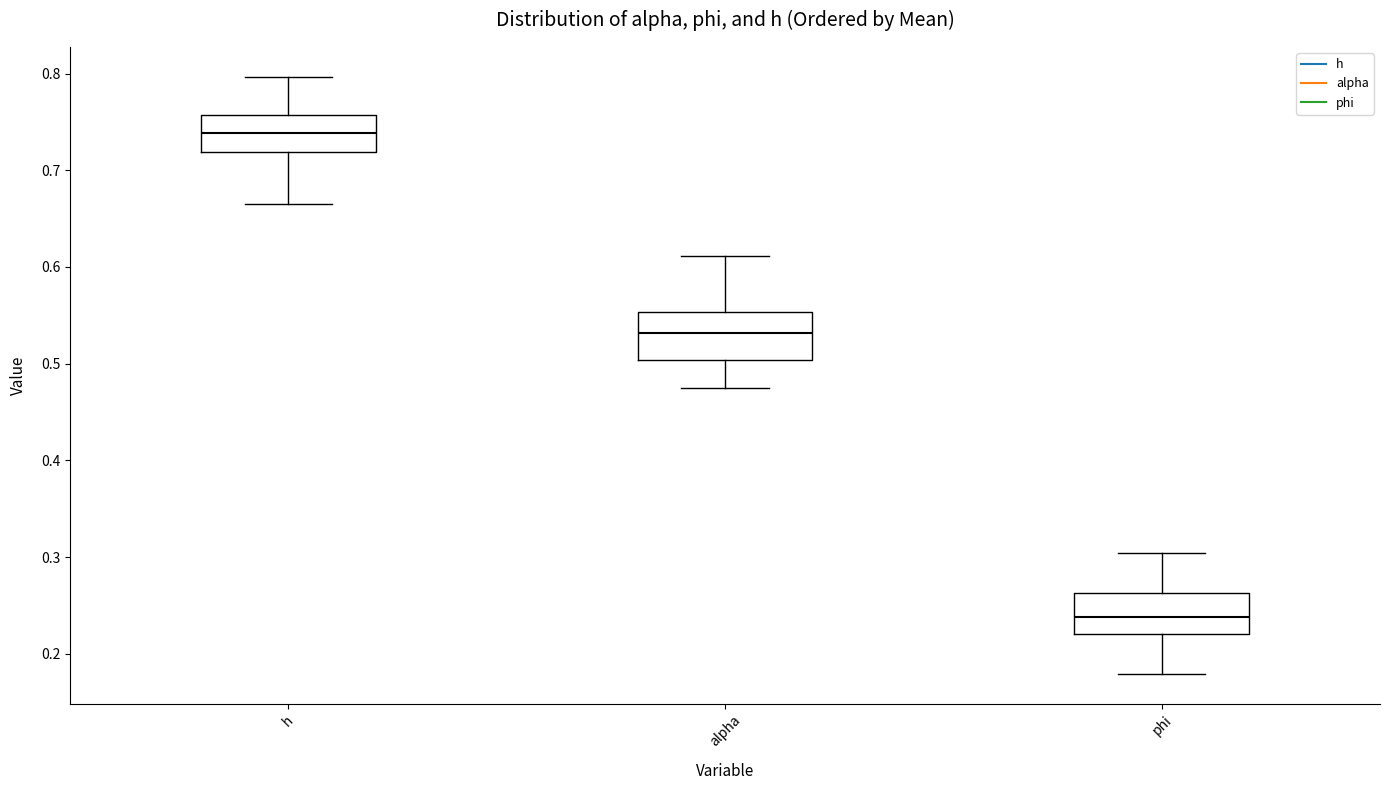

Reading left to right, transcribe this box plot: for each box, give where its median line is, the range the box spans, and where its two whiskers end, as read against the y-axis. The values are not printed on the chart, so give them approximately, as read against the axis.

h: median 0.74, box 0.72 to 0.76, whiskers 0.66 to 0.80
alpha: median 0.53, box 0.50 to 0.55, whiskers 0.47 to 0.61
phi: median 0.24, box 0.22 to 0.26, whiskers 0.18 to 0.30